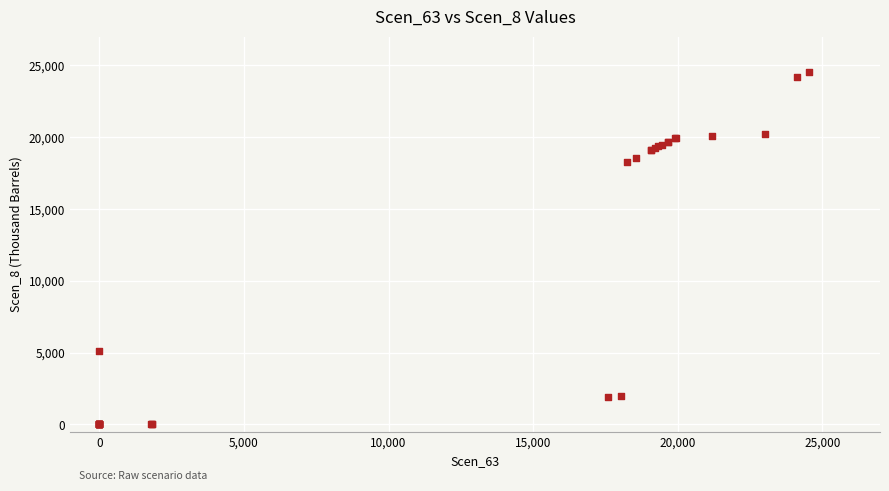

What Y value in the scatter plot is closest to 12286?

18261.4